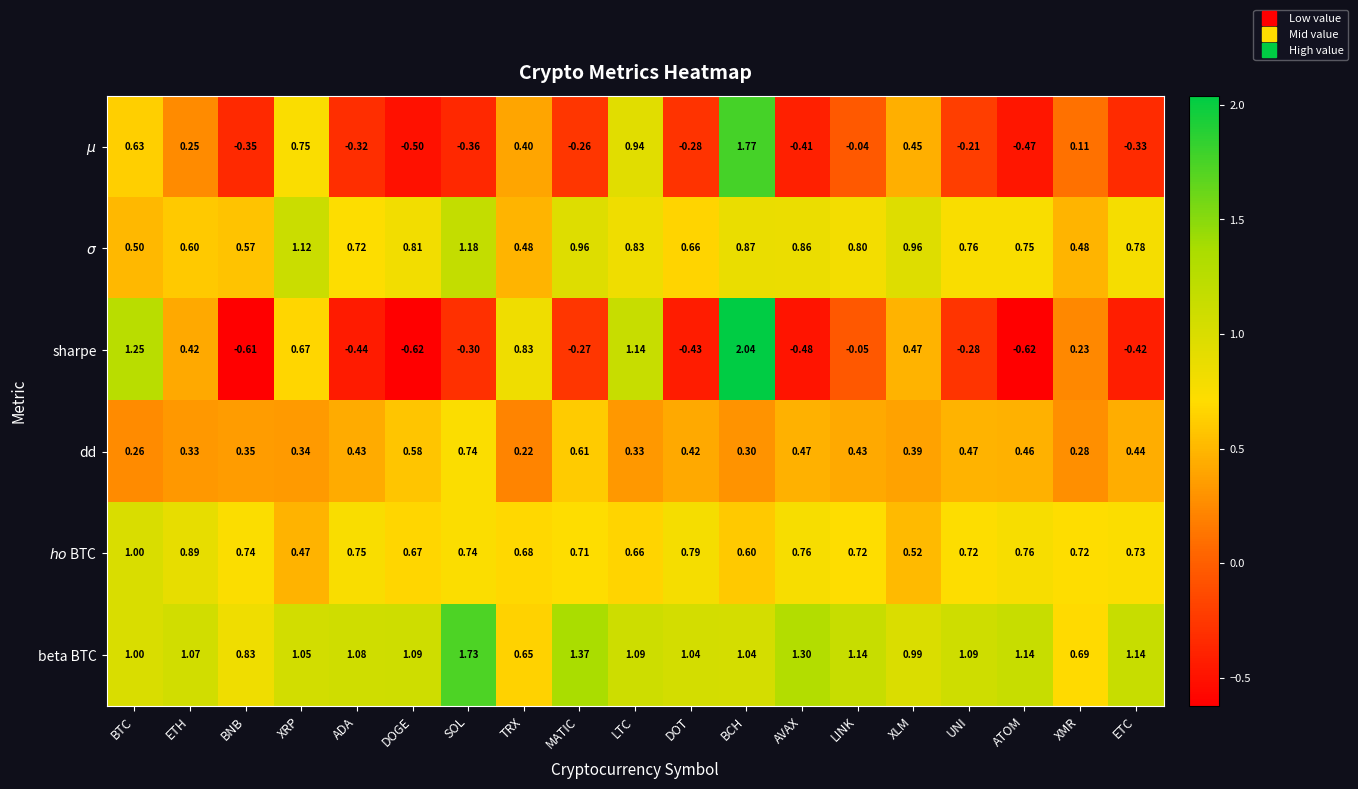

At which category is the sum across all series the highest?

BCH